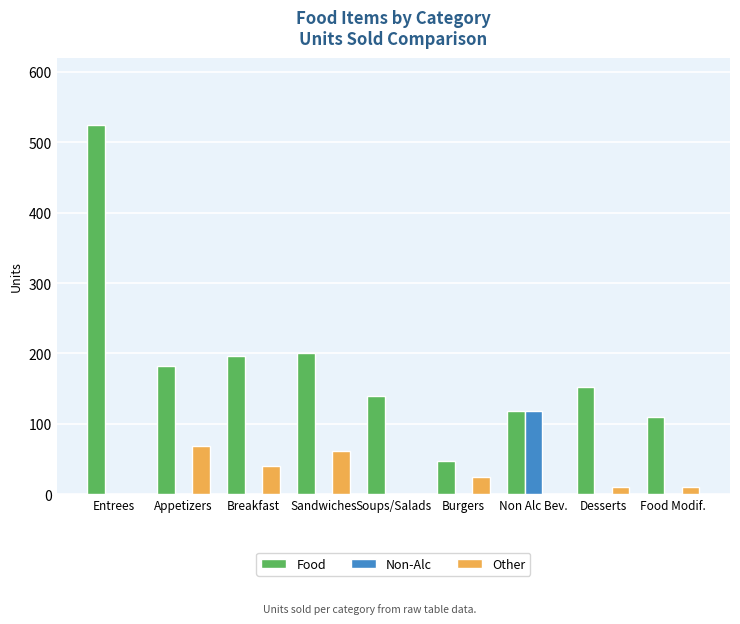

The Other series shows 39 at Entrees. True or false?

False